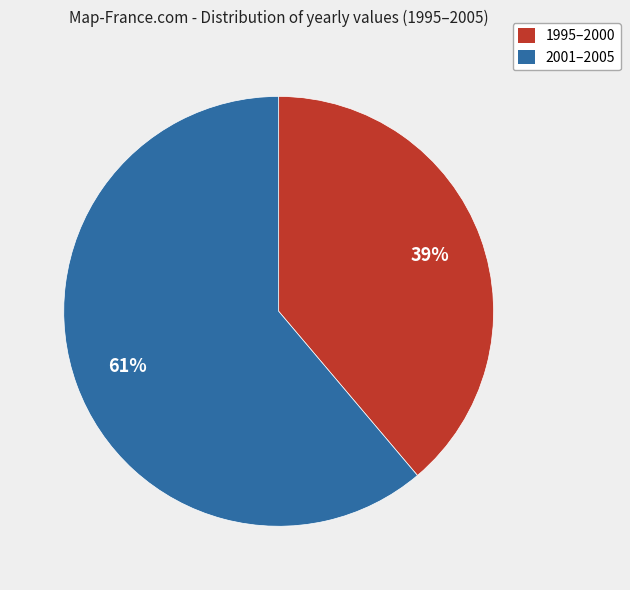

To the nearest percent, what is the average slice percentage?

50%